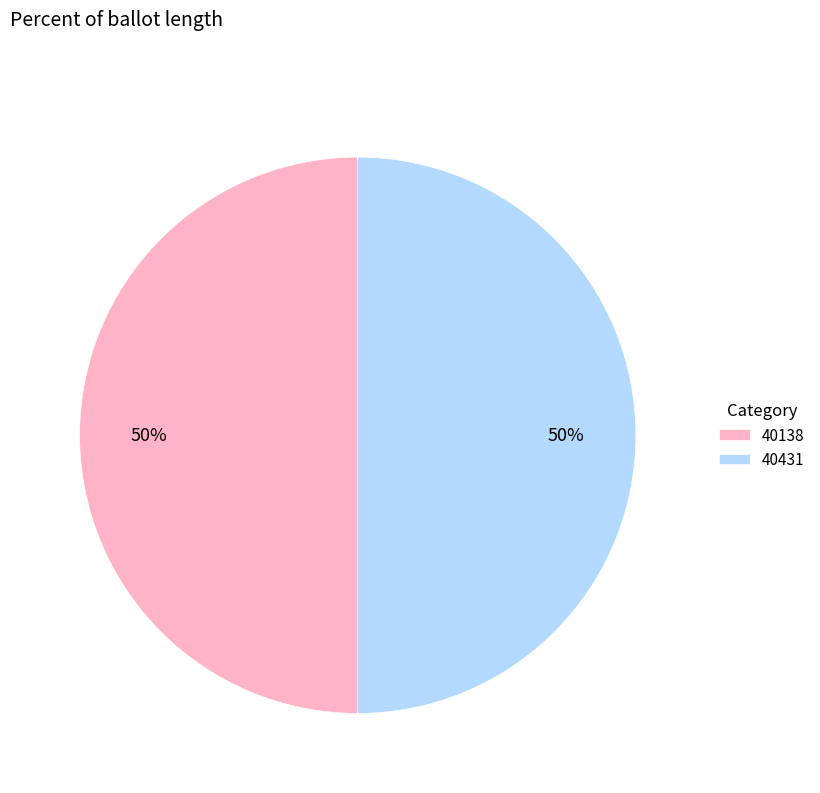

What is the ratio of the value at 40431 to the value at 40138?

1.0